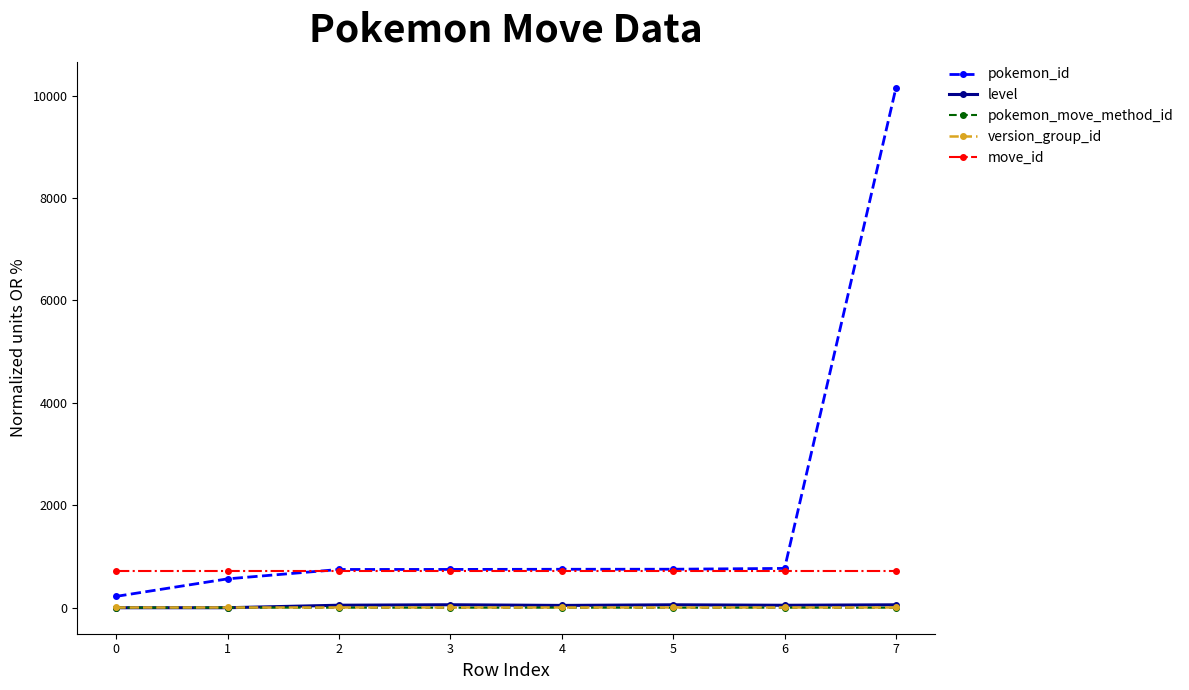

What is the greatest value displayed?

10153